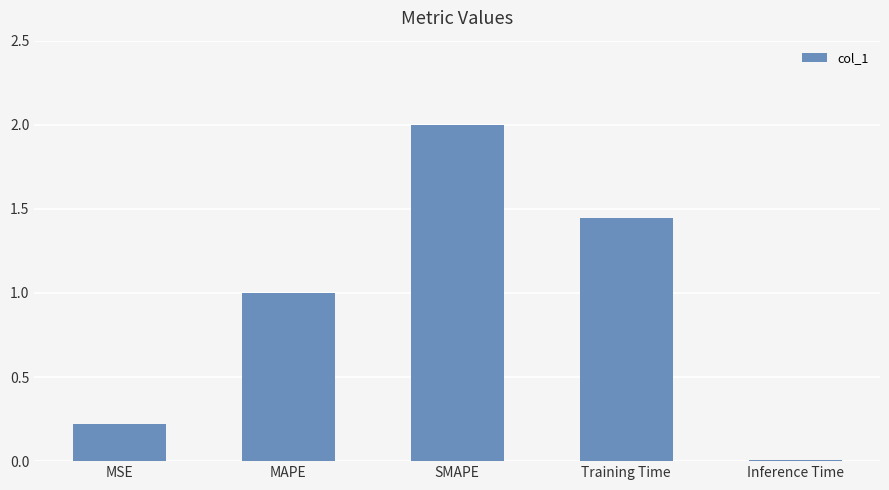

What is the sum of the values at Training Time and MAPE?

2.4